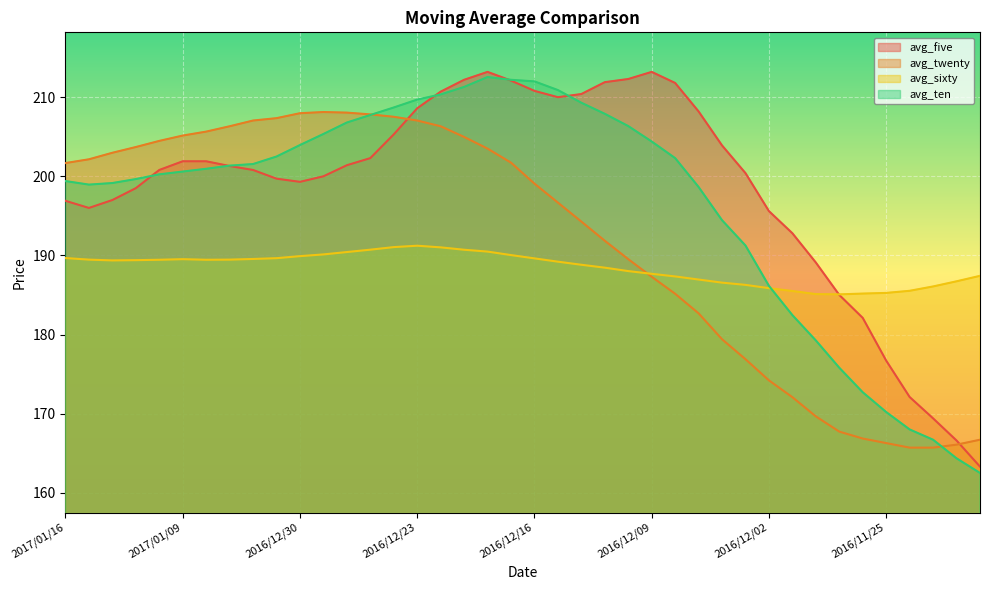

In avg_ten, how many points are lower than both neighbors (excluding endpoints)?

1